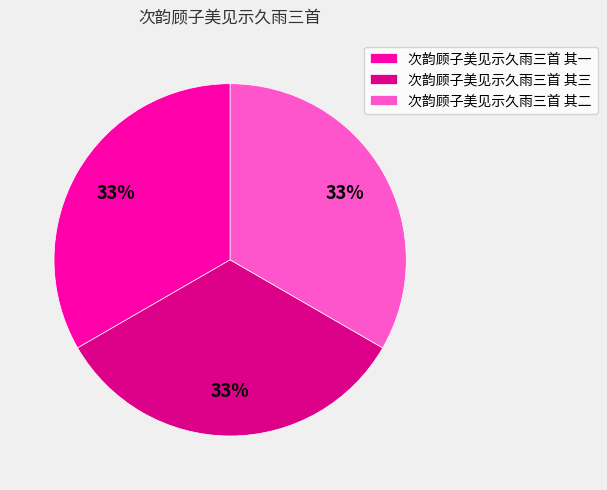

Is 次韵顾子美见示久雨三首 其三 the majority of the pie?

No